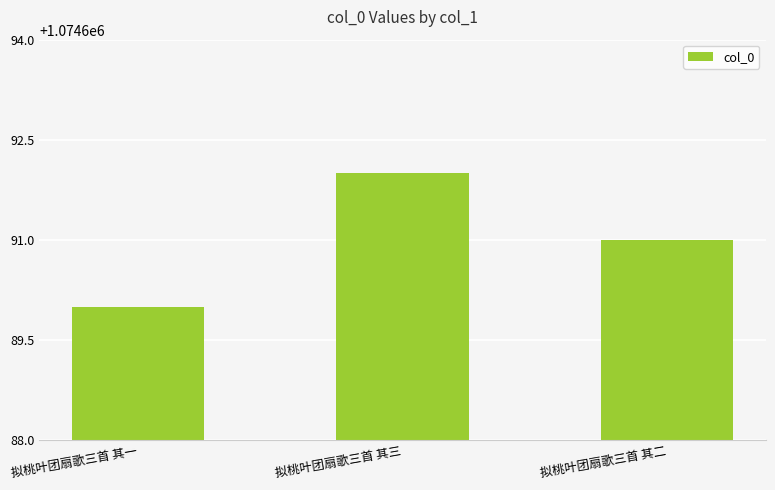

What is the difference between the maximum and minimum values?

2